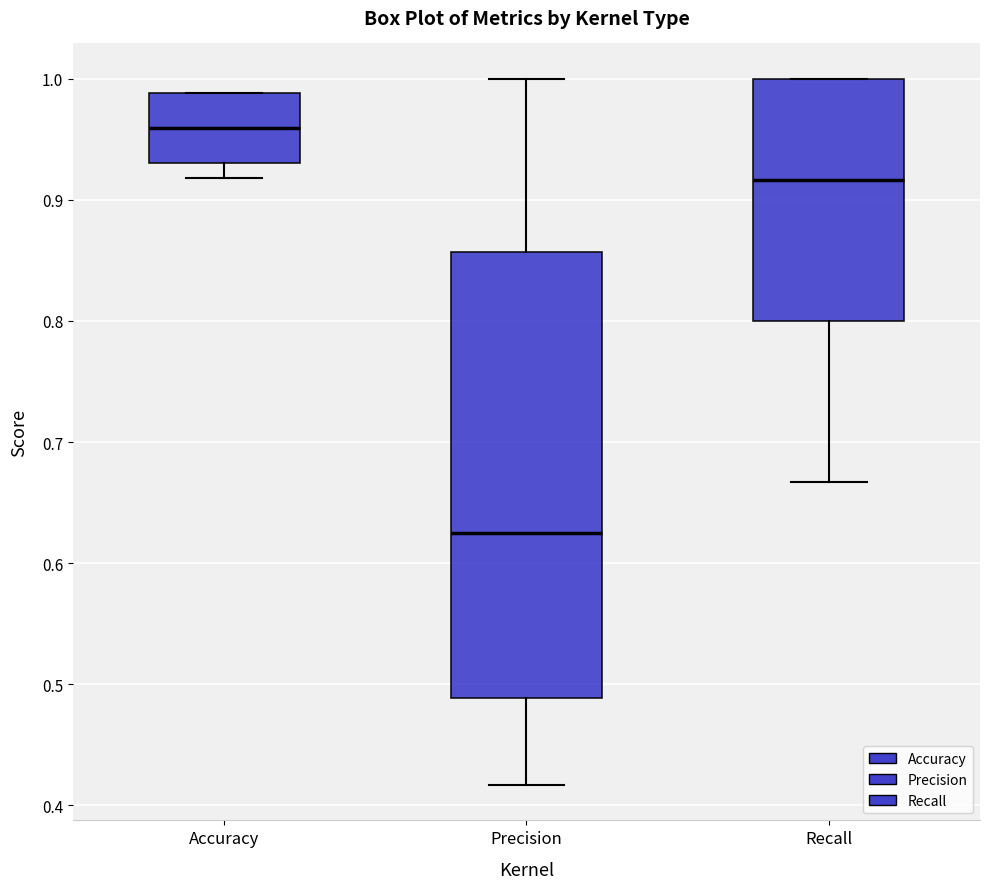

Where does the upper whisker of the box for Precision end on the y-axis? The values are not printed on the chart, so give them approximately, as read against the axis.

1.00